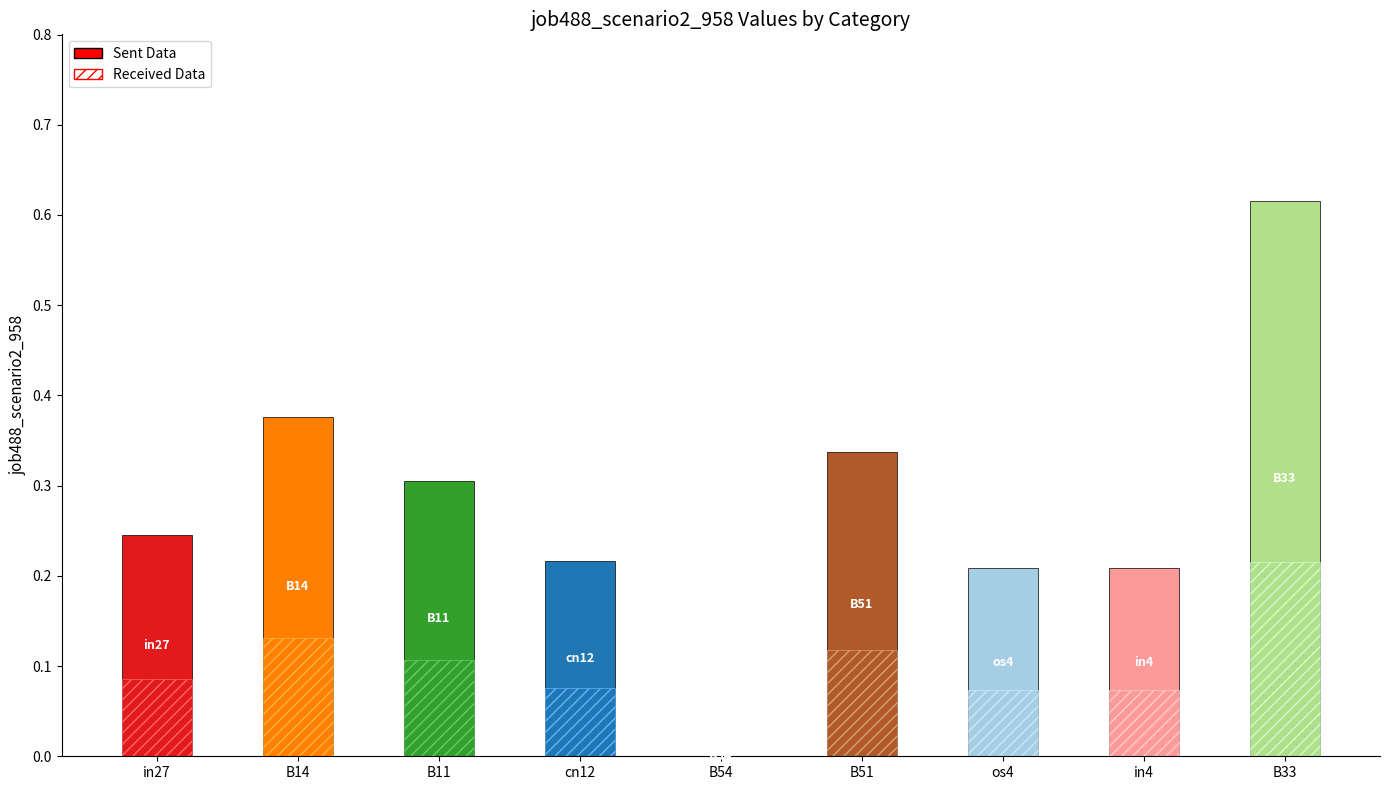

The job488_scenario2_958 (received) series shows 0.1 at B51. True or false?

True